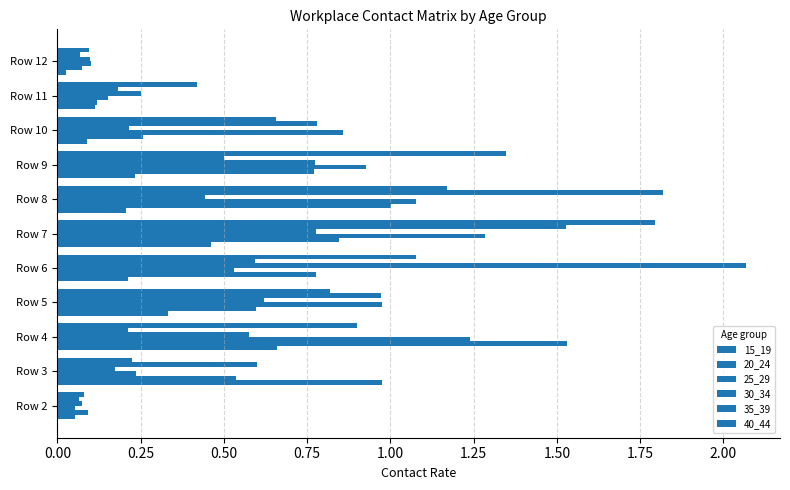

How many distinct data groups are displayed?

6